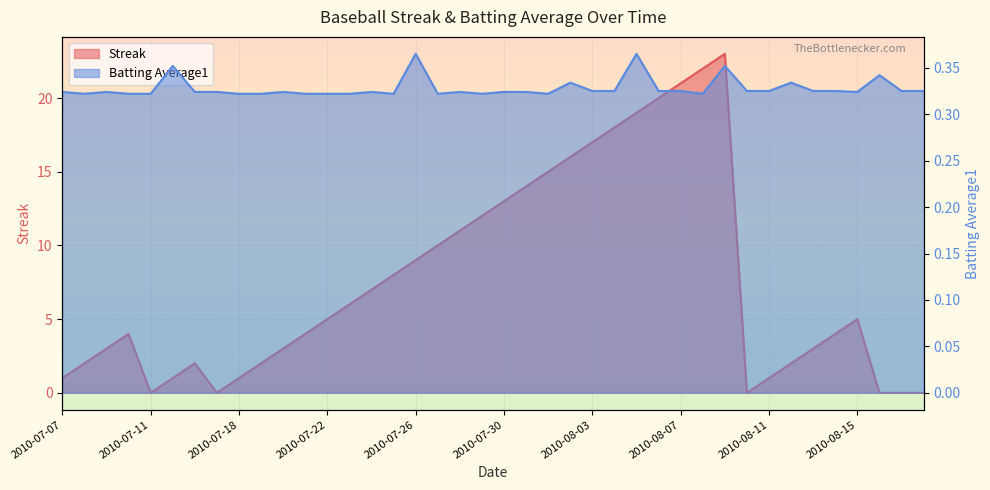

Where do Streak and Batting Average1 first cross each other?

2010-07-10 and 2010-07-11